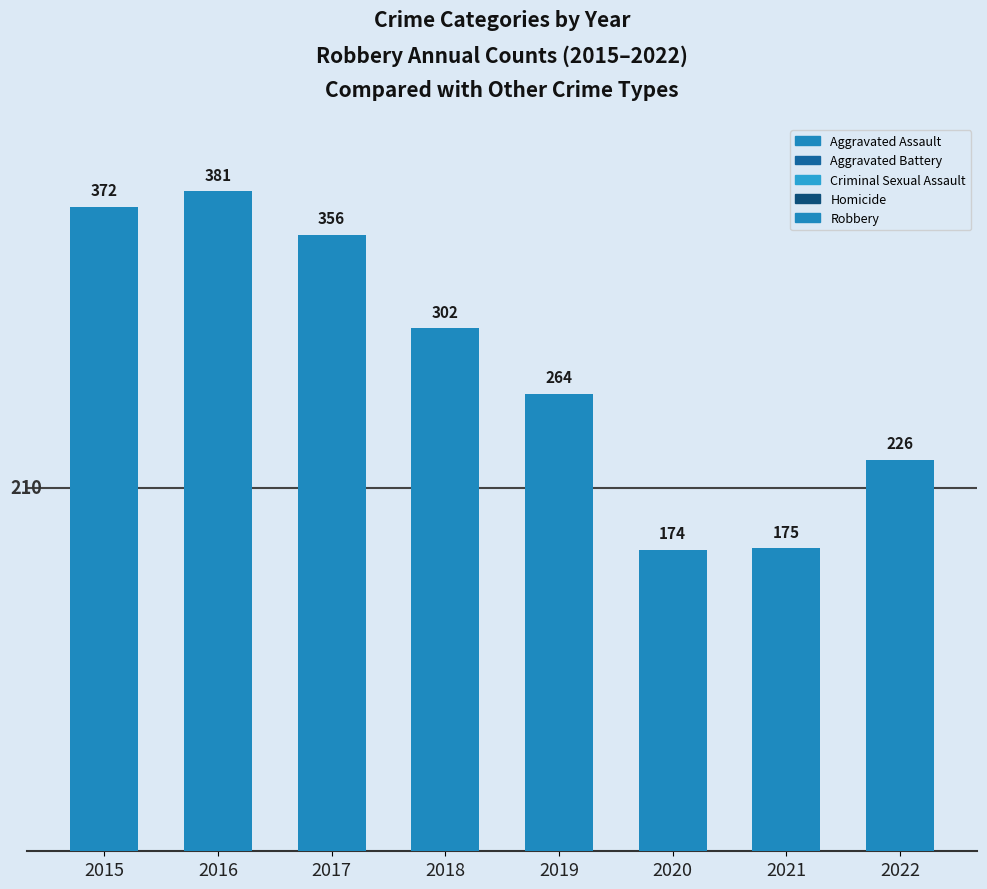

Reading left to right, list all the values displayed in this chart.

Aggravated Assault: 2015=164	2016=225	2017=251	2018=220	2019=220	2020=192	2021=295	2022=264
Aggravated Battery: 2015=260	2016=298	2017=303	2018=302	2019=267	2020=269	2021=270	2022=248
Criminal Sexual Assault: 2015=43	2016=51	2017=41	2018=51	2019=54	2020=39	2021=33	2022=44
Homicide: 2015=13	2016=28	2017=27	2018=23	2019=21	2020=34	2021=38	2022=36
Robbery: 2015=372	2016=381	2017=356	2018=302	2019=264	2020=174	2021=175	2022=226